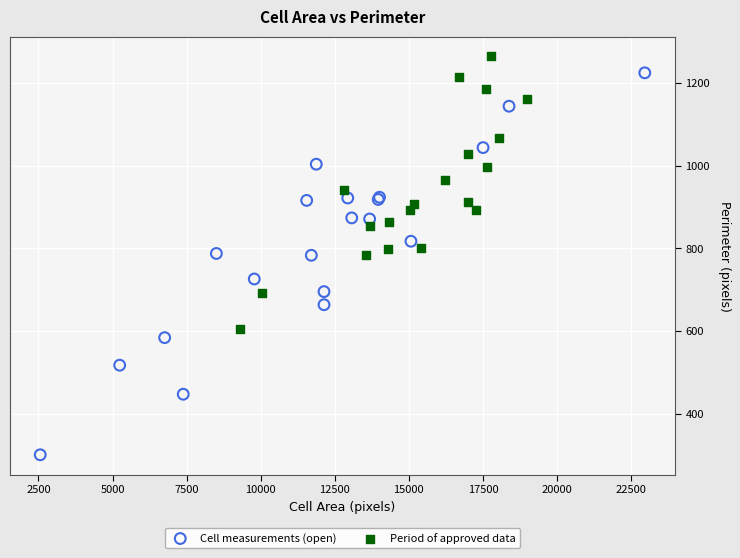

Which series reaches the minimum Y coordinate?

Cell measurements (open)